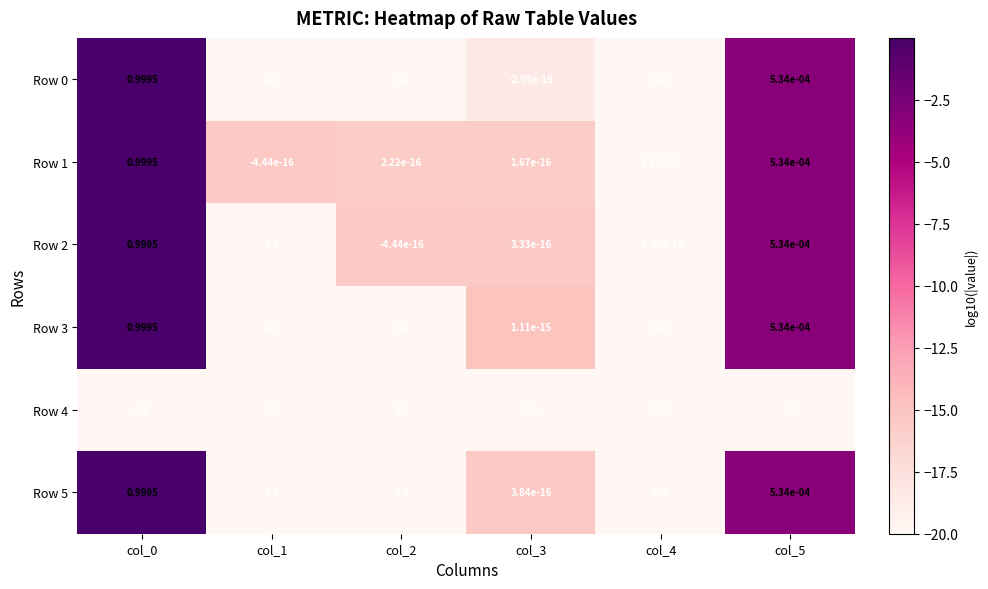

Is the value of Row 5 at col_4 greater than the value of Row 1 at col_5?

No